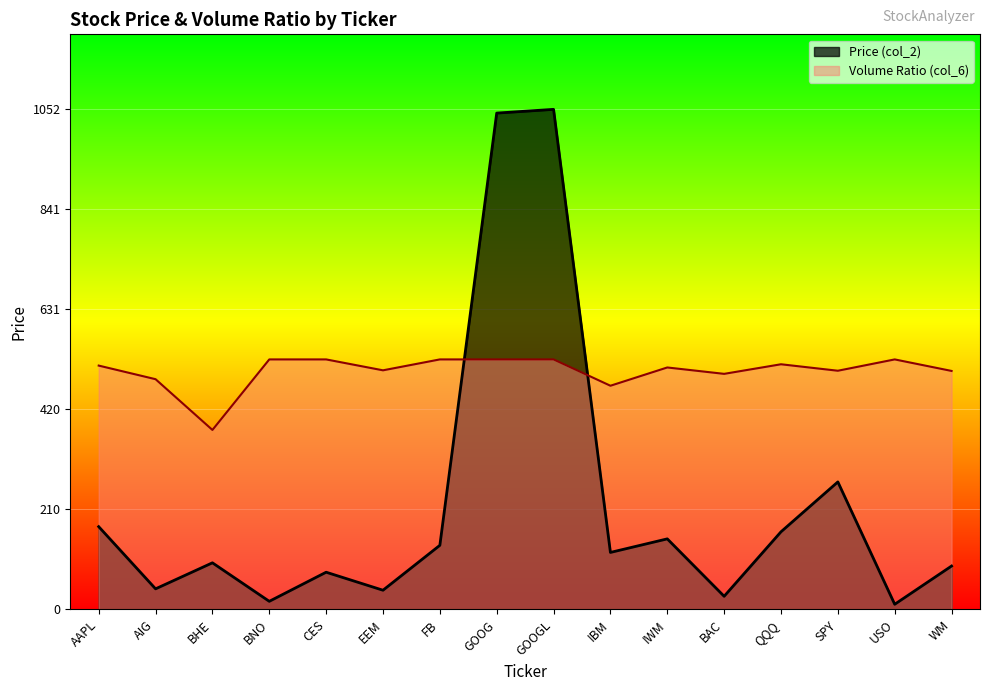

How many lines are shown in the chart?

2